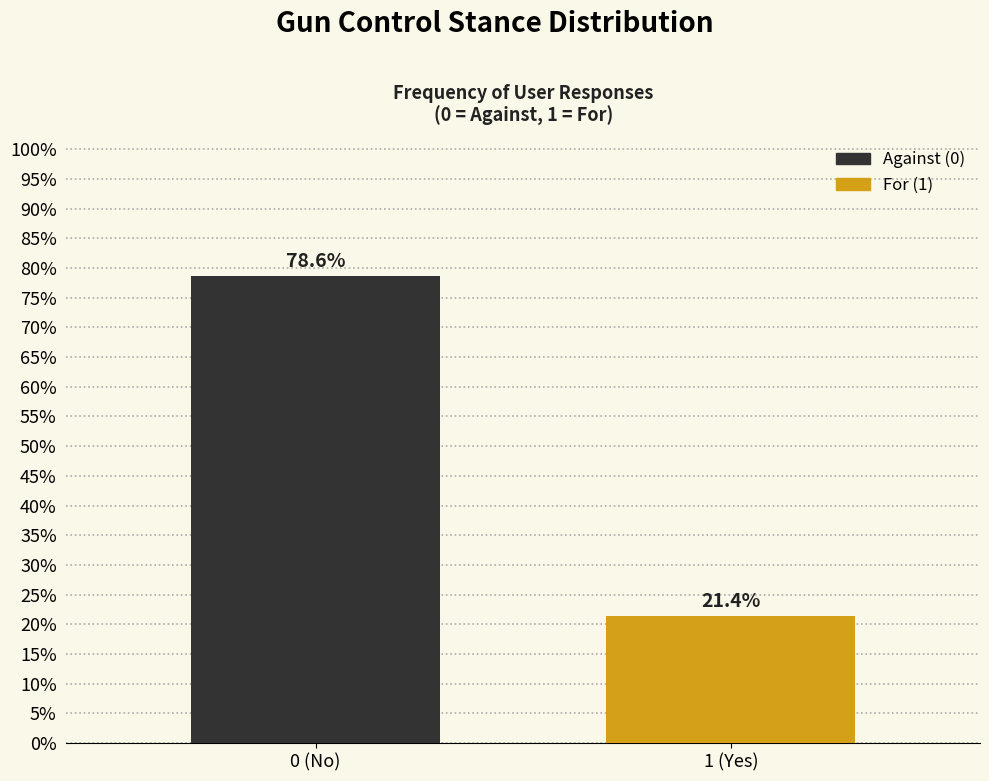

Reading left to right, transcribe all the data shown in this chart.

78.6	21.4